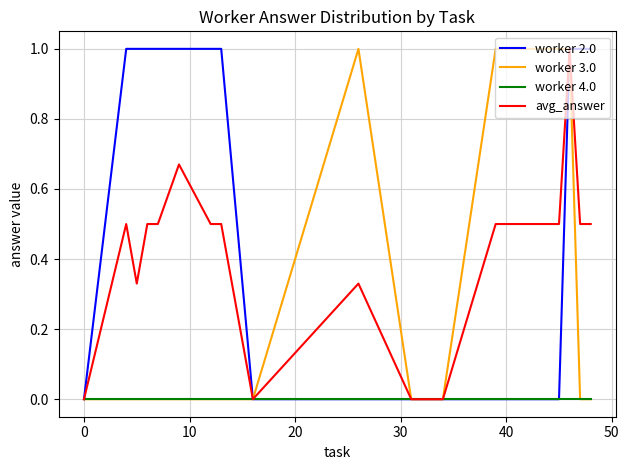

Which series has the largest total across all categories?

worker 2.0